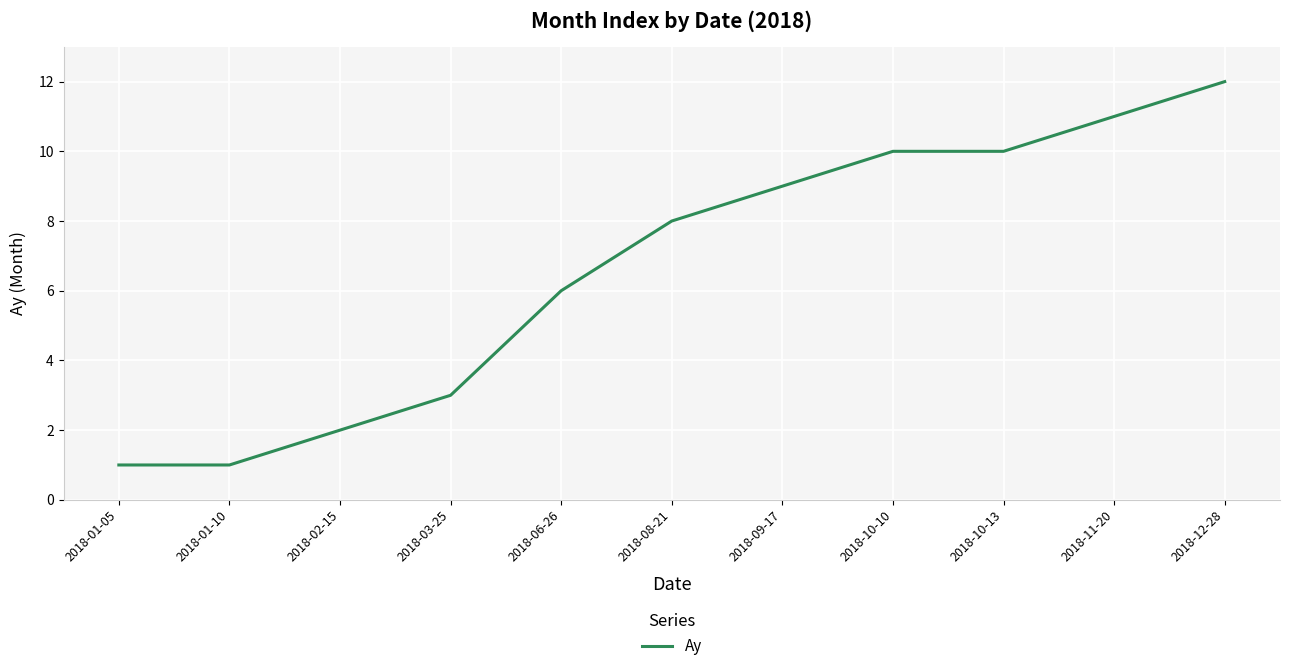

What is the change in value from 2018-10-13 to 2018-12-28?

+2